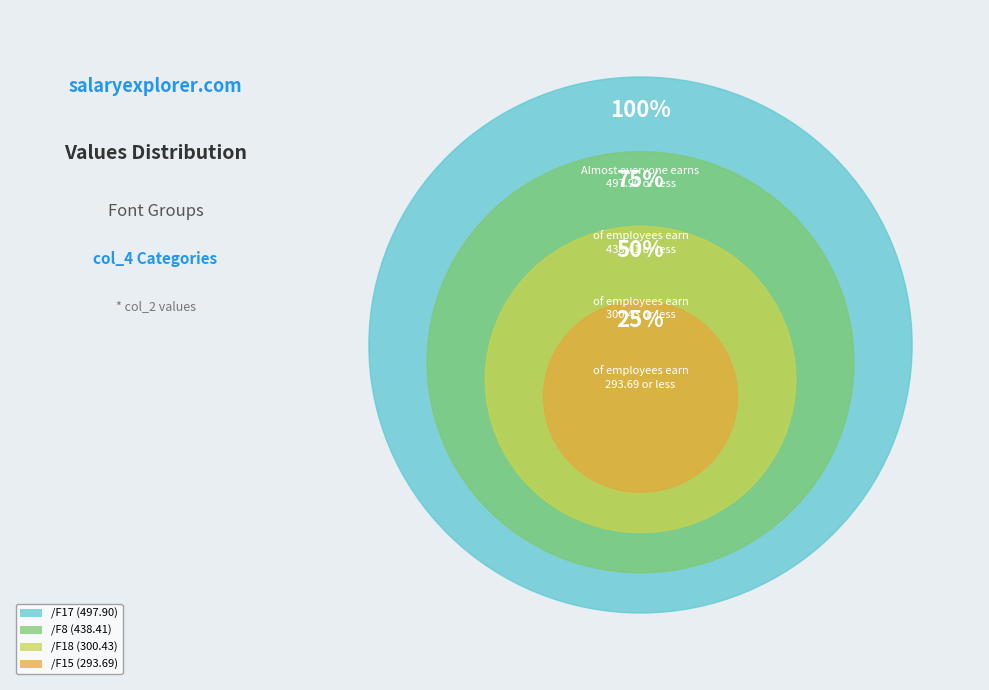

Does /F15 account for over 50% of the chart?

No